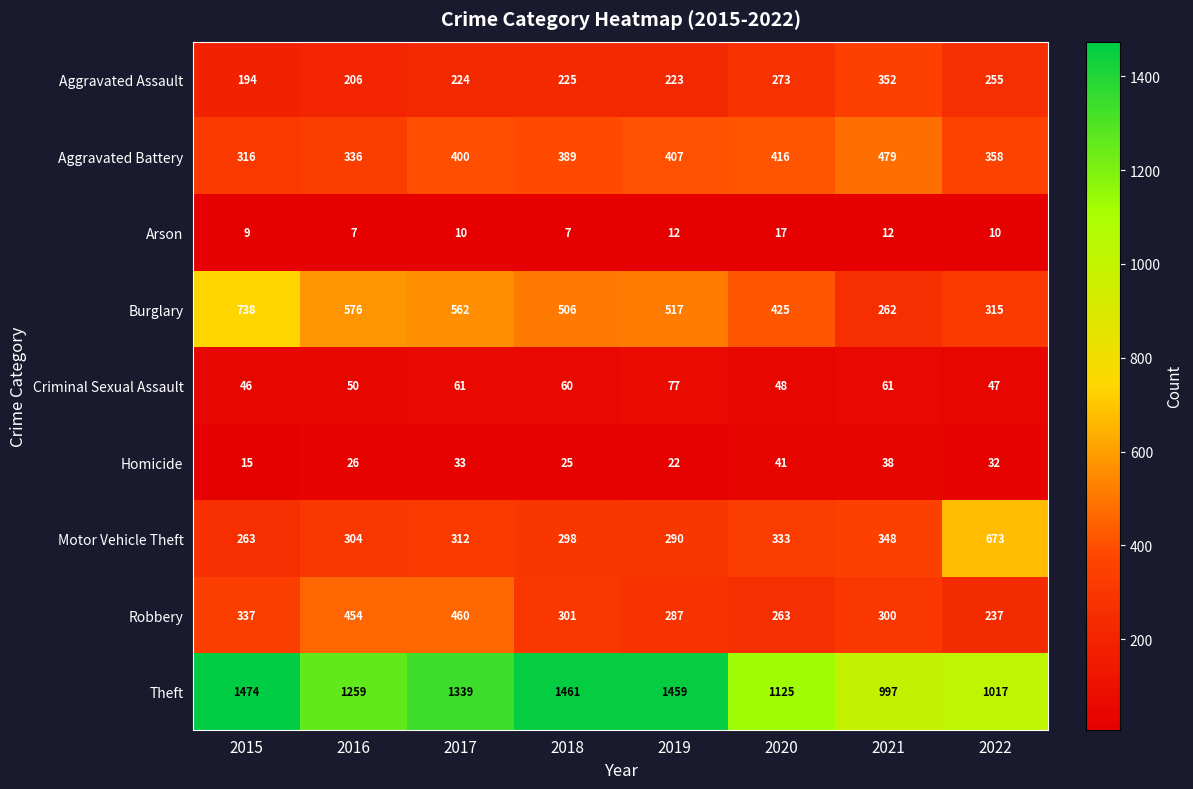

What is the approximate value of Arson at 2017, to the nearest 5?

10